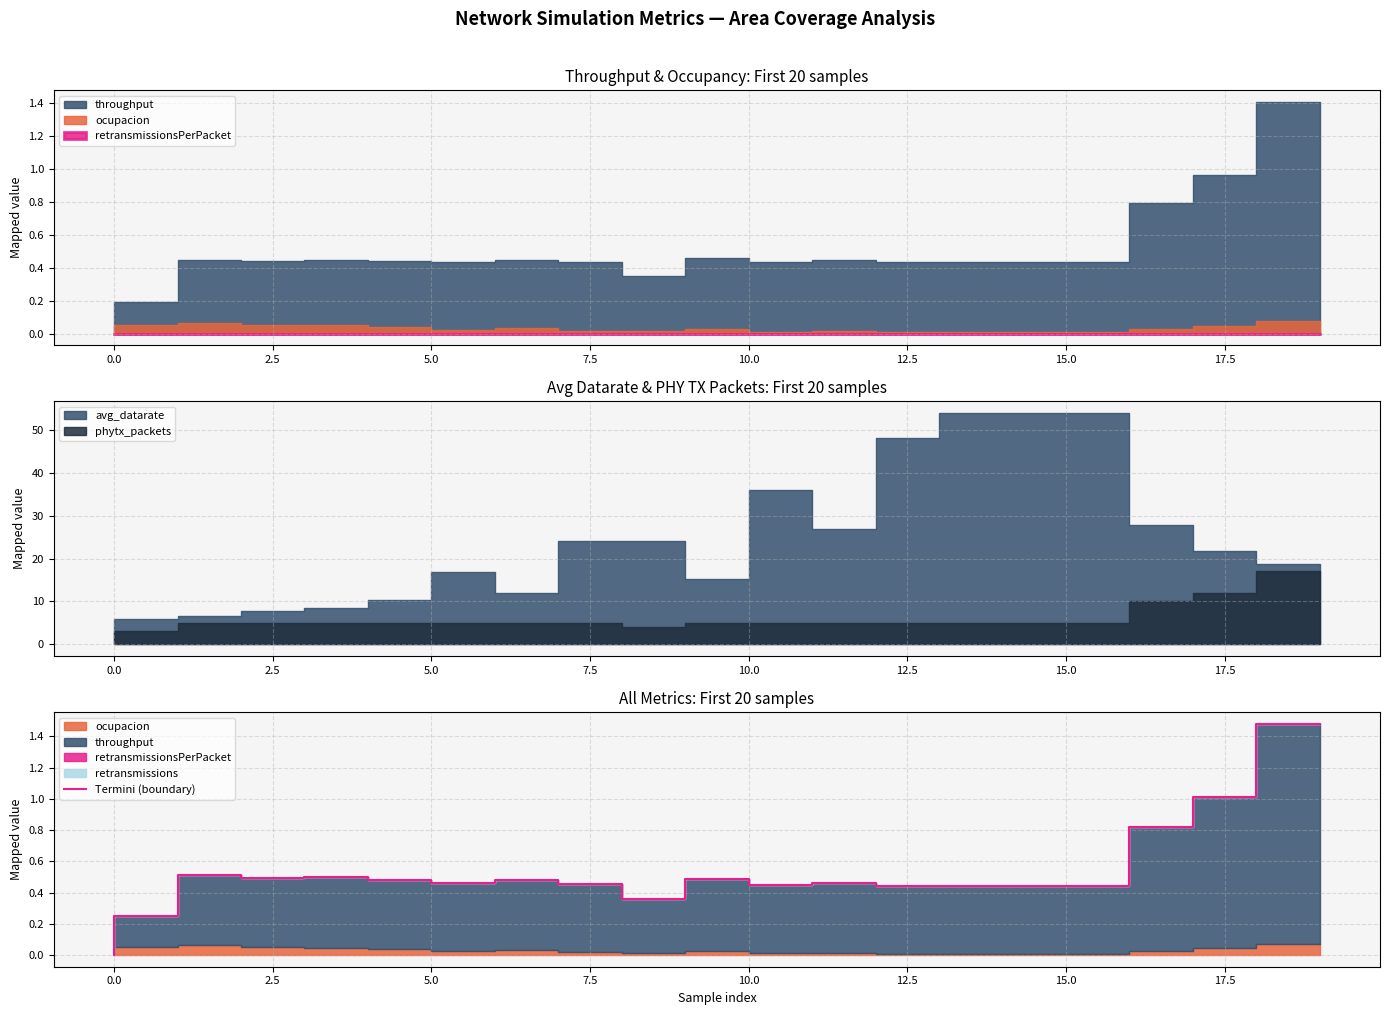

The value at 7.5 is 0.5. True or false?

True